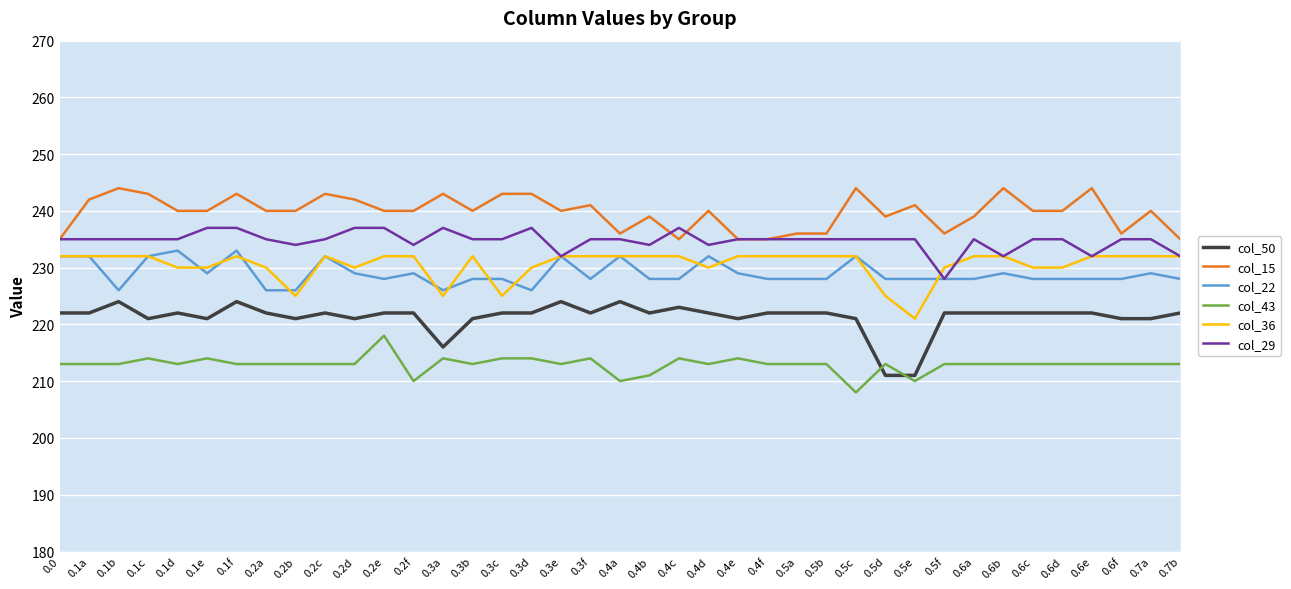

At 0.1f, list the series in order from smallest to largest.

col_43, col_50, col_36, col_22, col_29, col_15